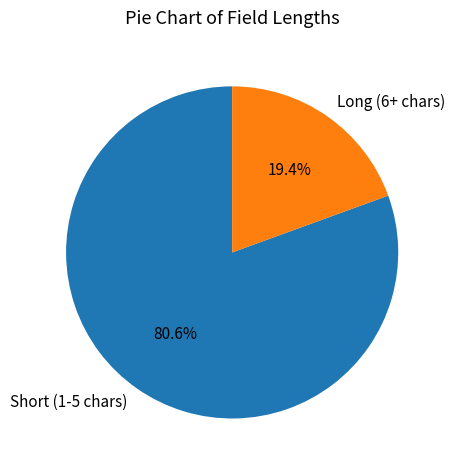

What portion of the pie excludes Long (6+ chars)?

80.6%